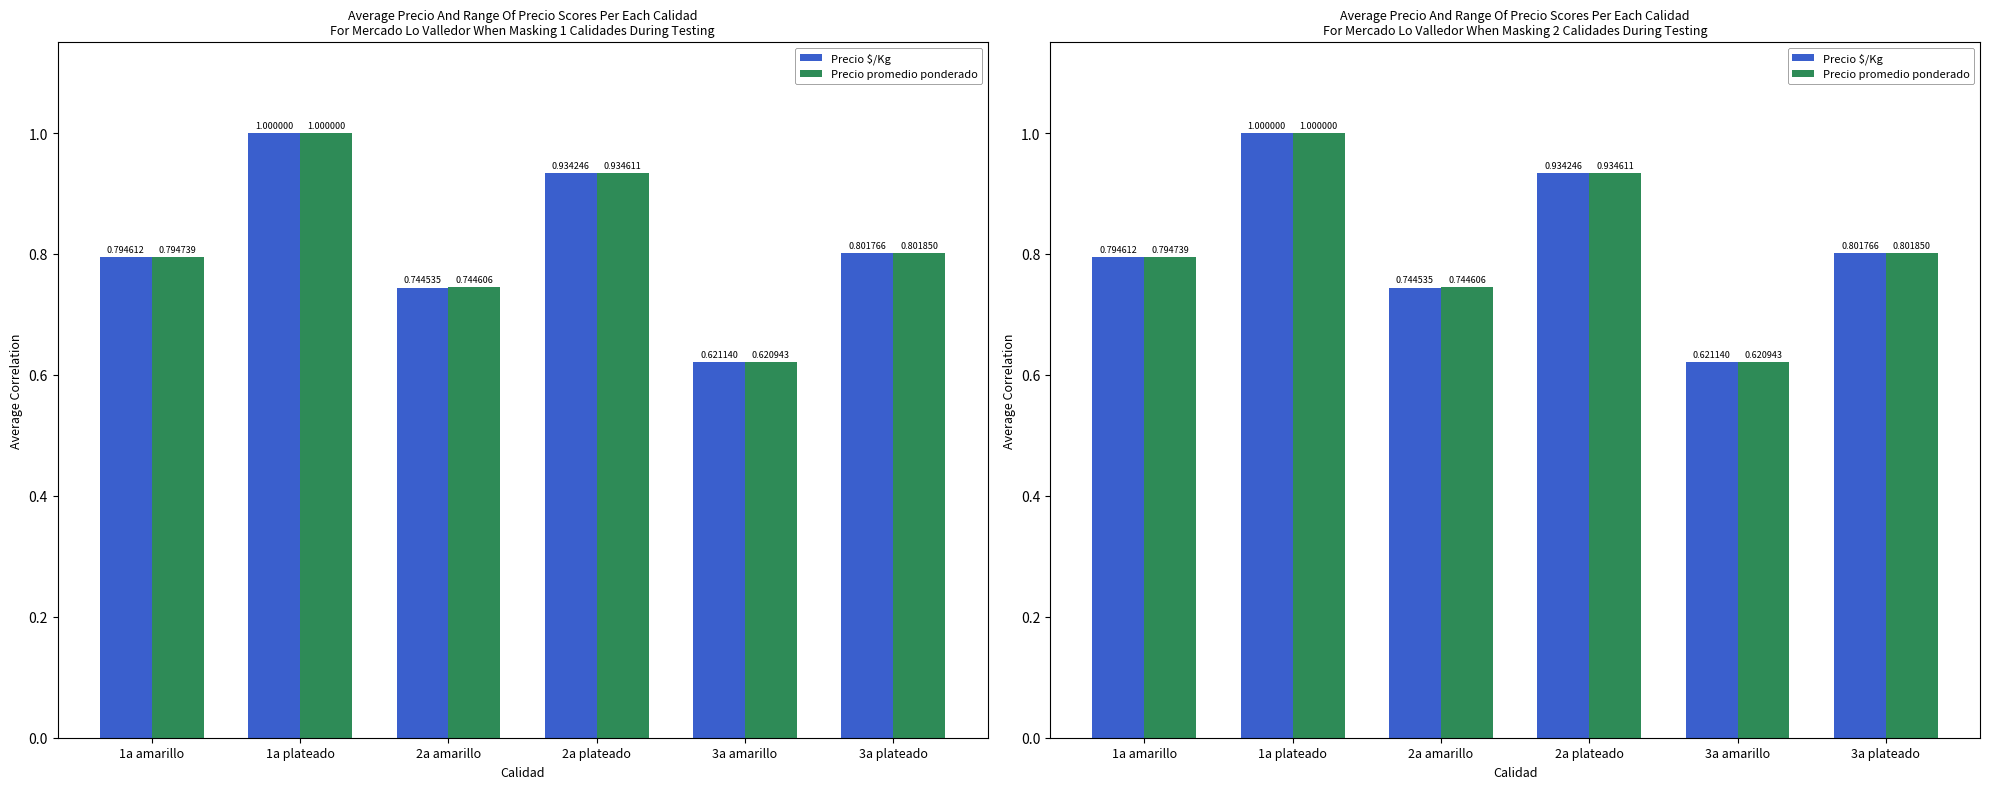

What is the label of the 2nd bar from the left?

1a plateado